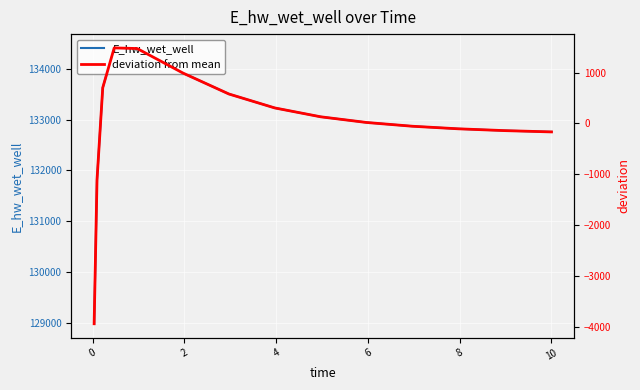

True or false: deviation from mean has more than 0 interior local peaks.

True